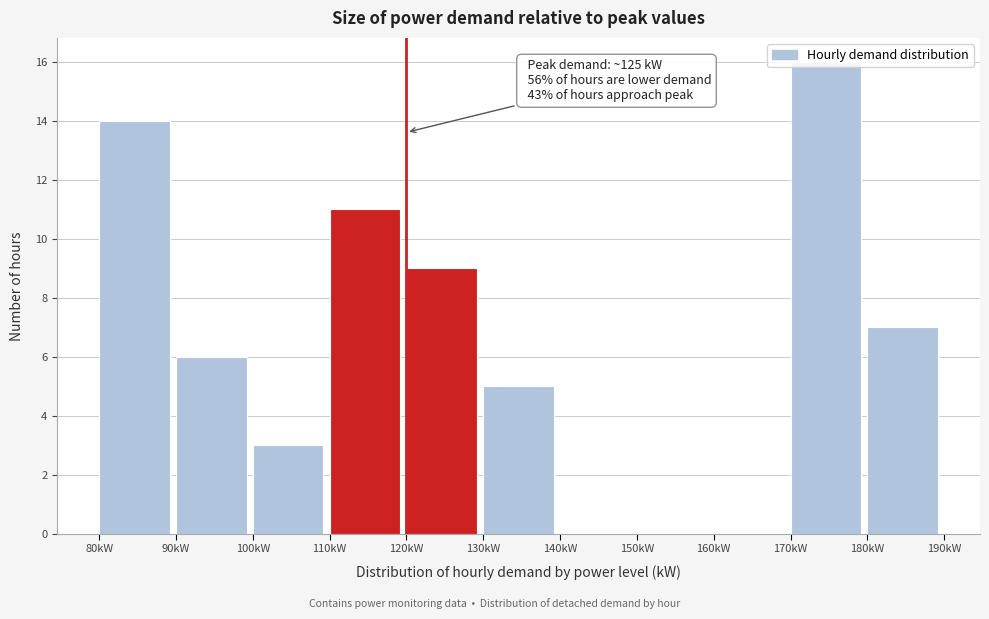

Over which range of the x-axis is the bar tallest?

170 to 180